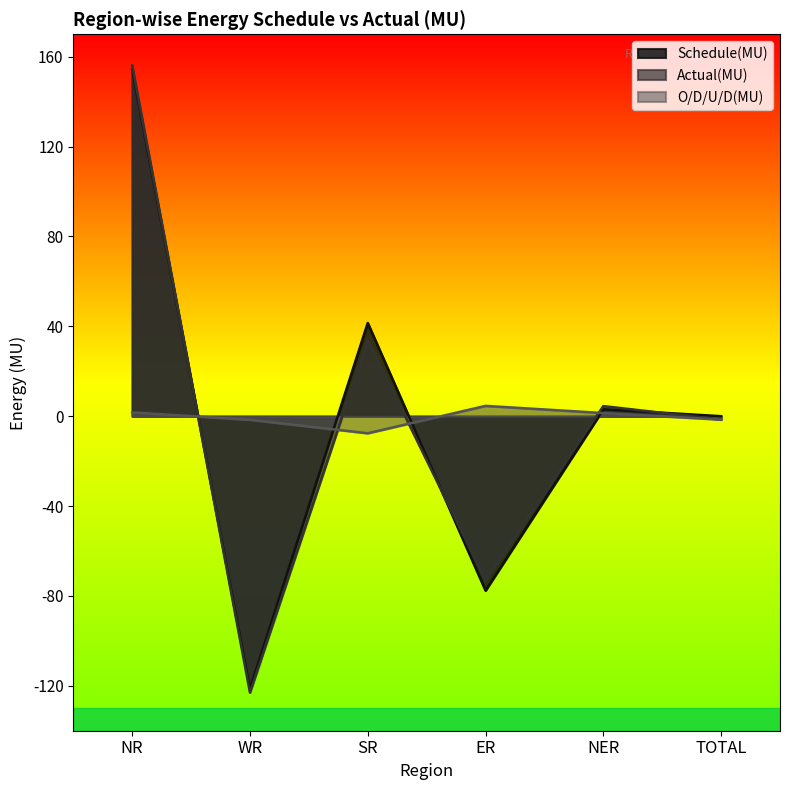

At which category is the sum across all series the highest?

NR